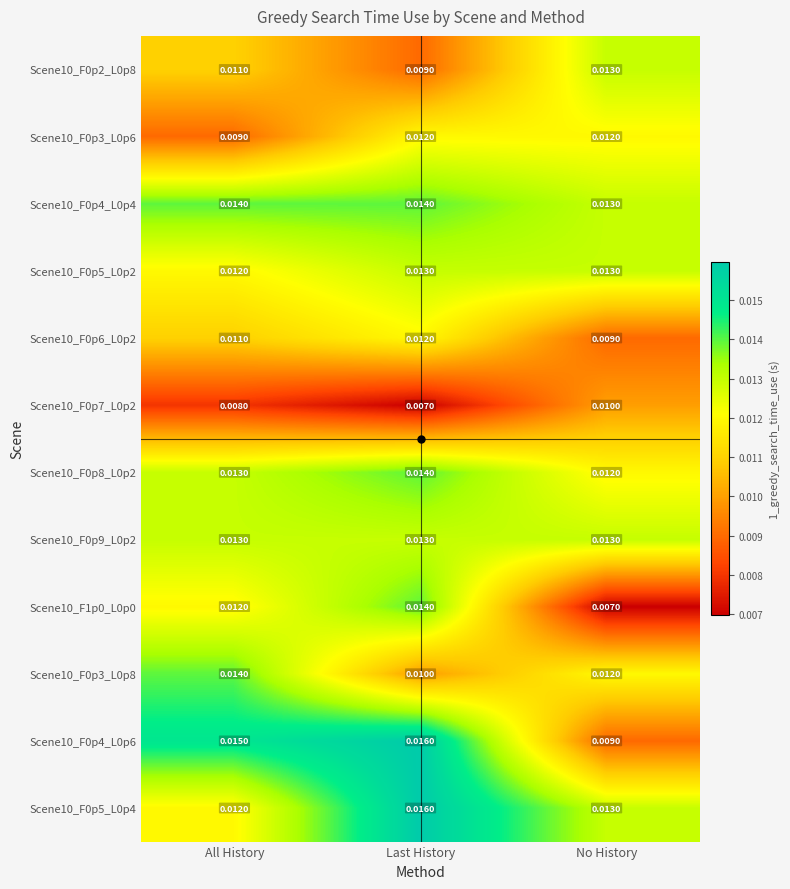

At which label does Scene10_F1p0_L0p0 reach its minimum?

No History